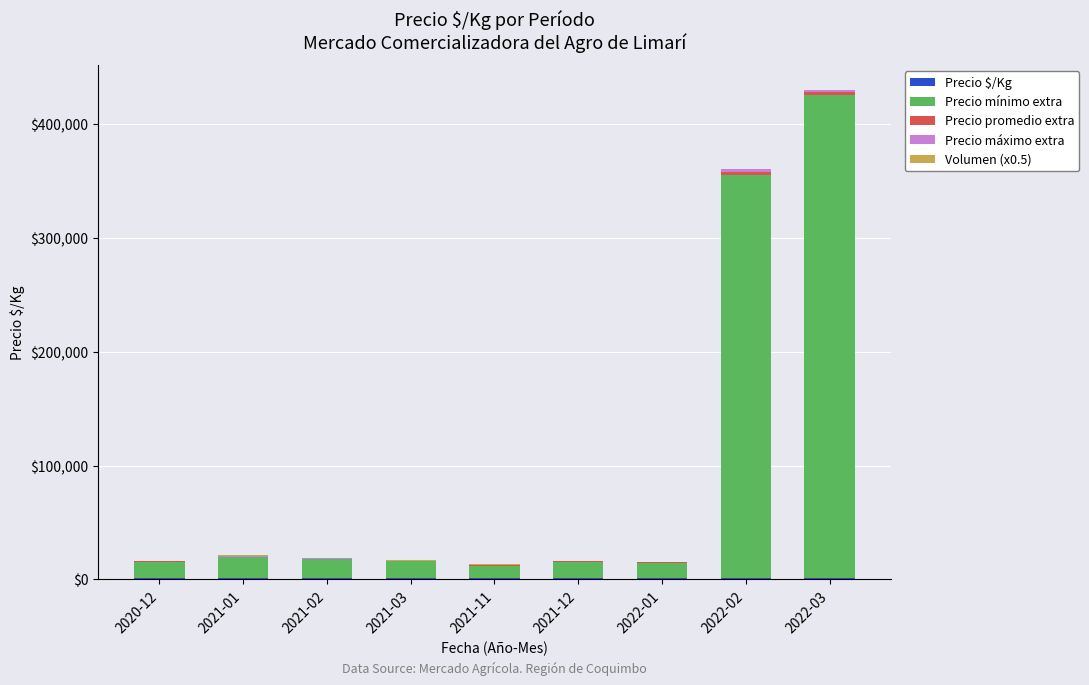

Are the bars grouped side by side (vs. stacked)?

No